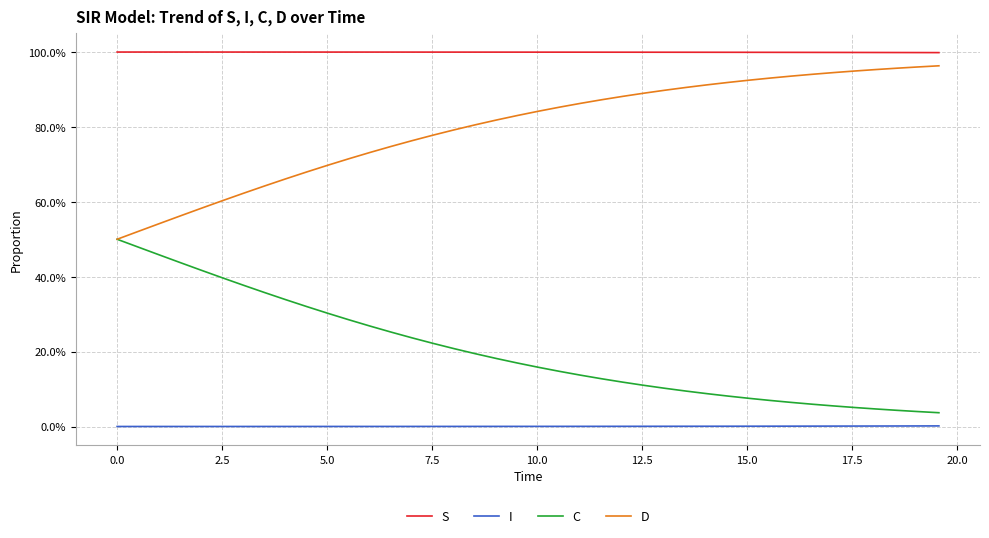

Is this an area chart (filled region under the line)?

No